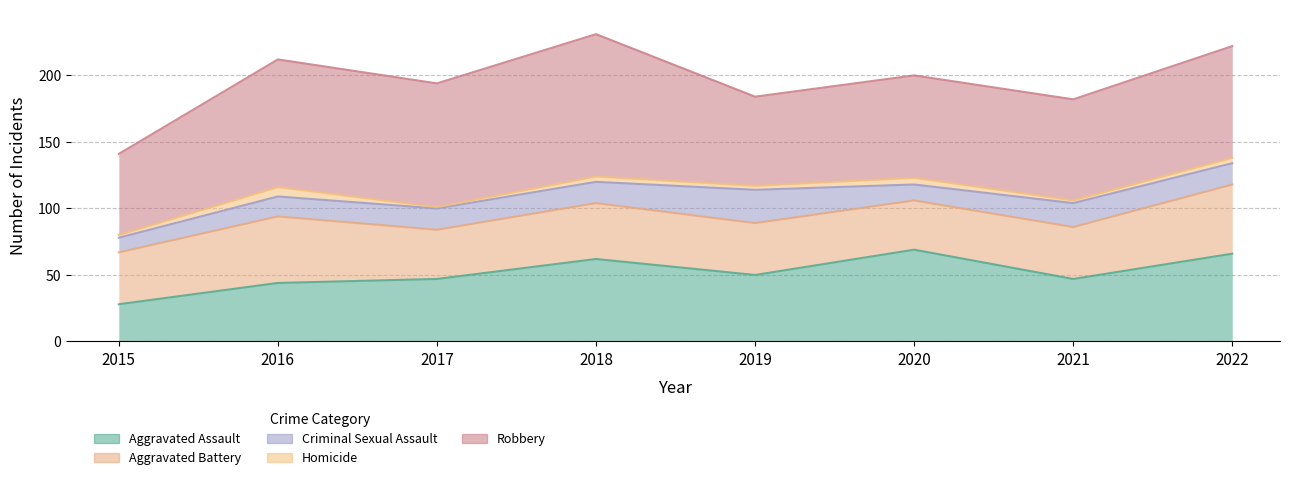

At how many categories does at least one series exceed 28?

8